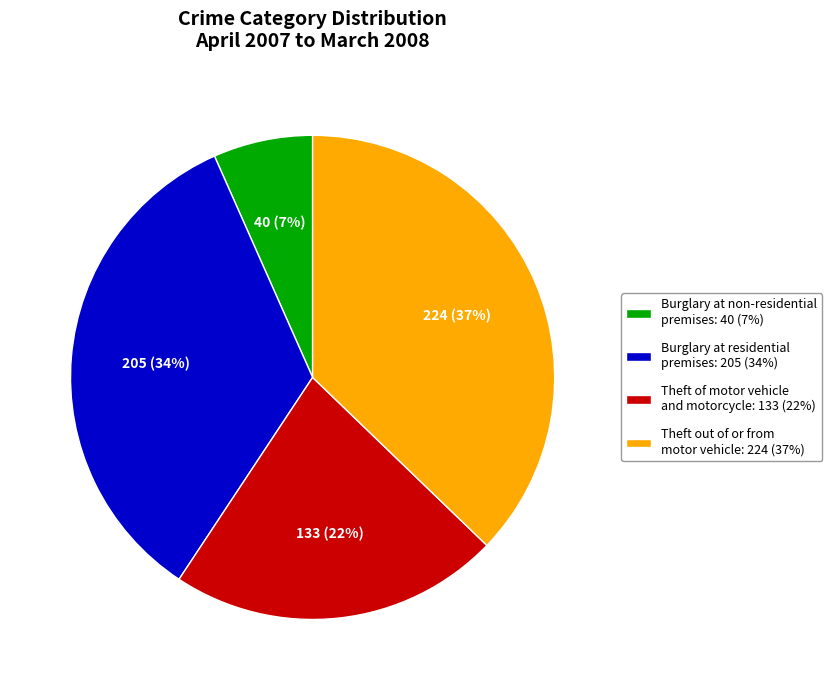

What is the largest slice in the pie chart?

Theft out of or from motor vehicle